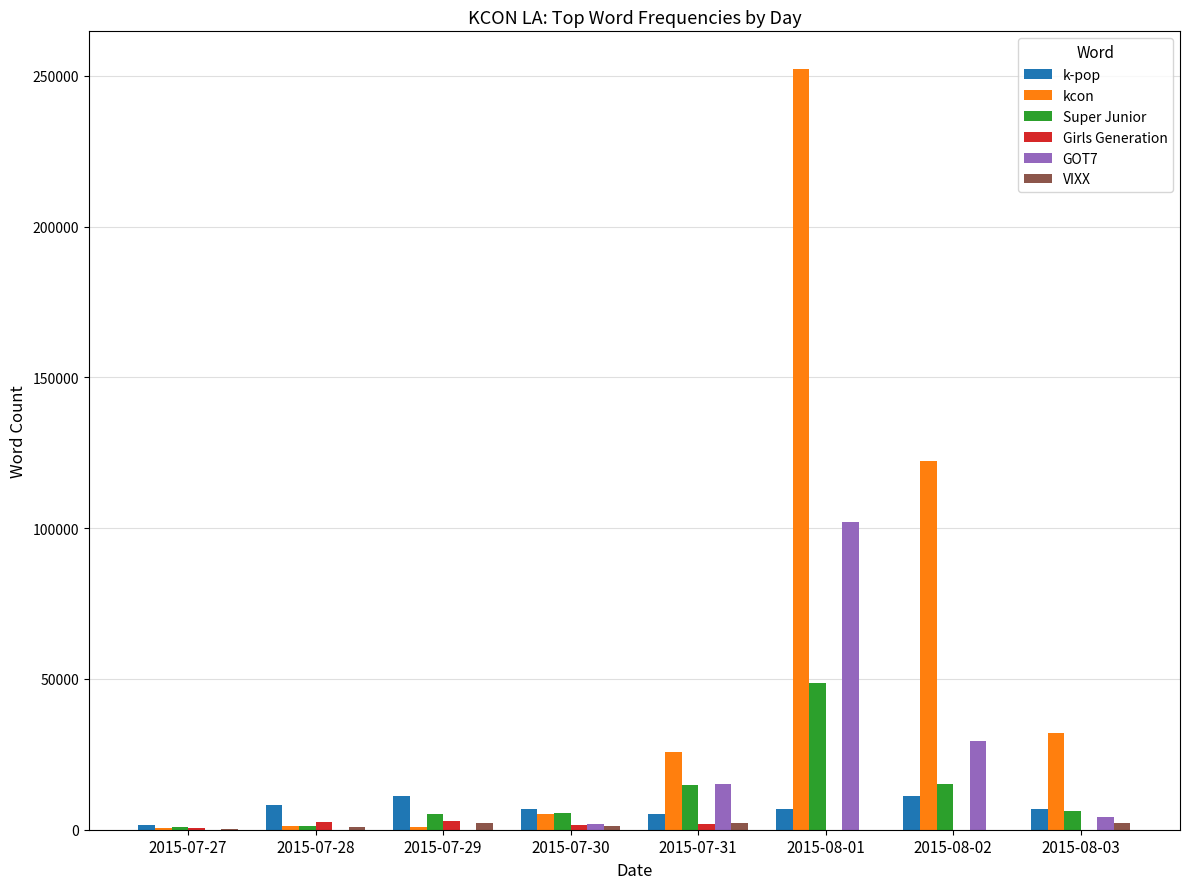

Which category has the highest value across all series?

2015-08-01